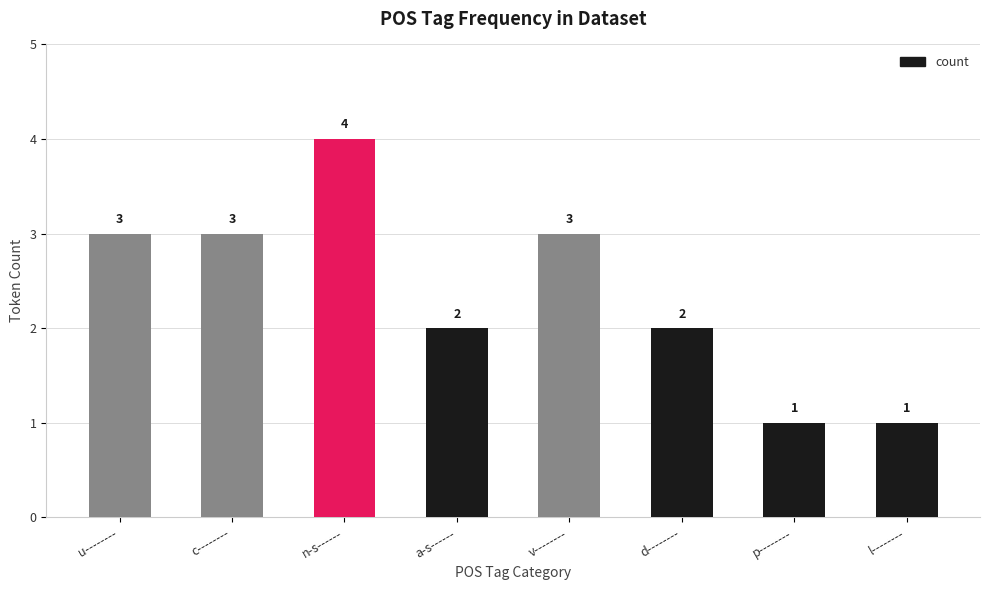

What position from the left is v--------?

5